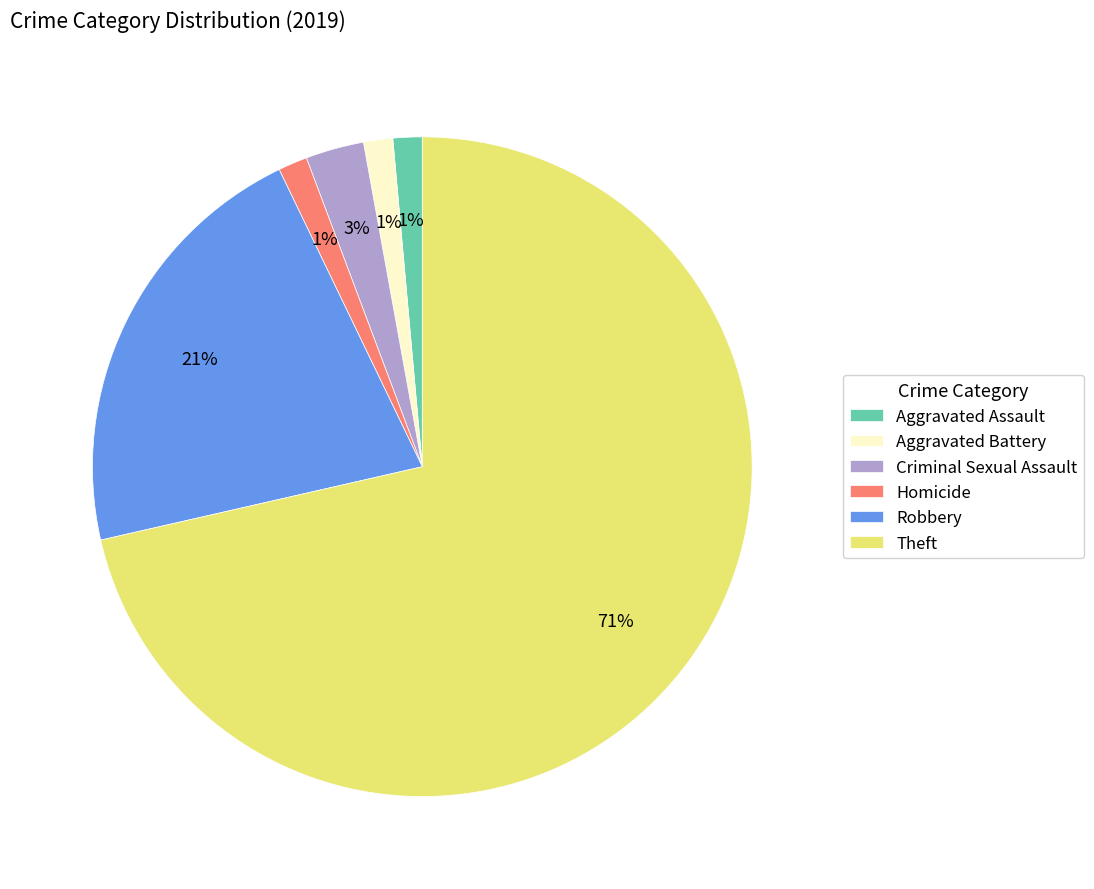

To the nearest percent, what is the combined percentage of Aggravated Assault and Criminal Sexual Assault?

4%